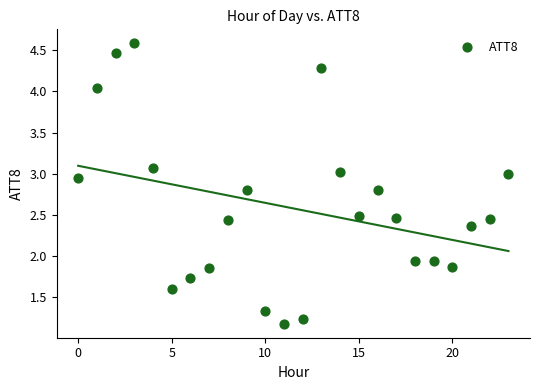

How many data points are displayed?

24